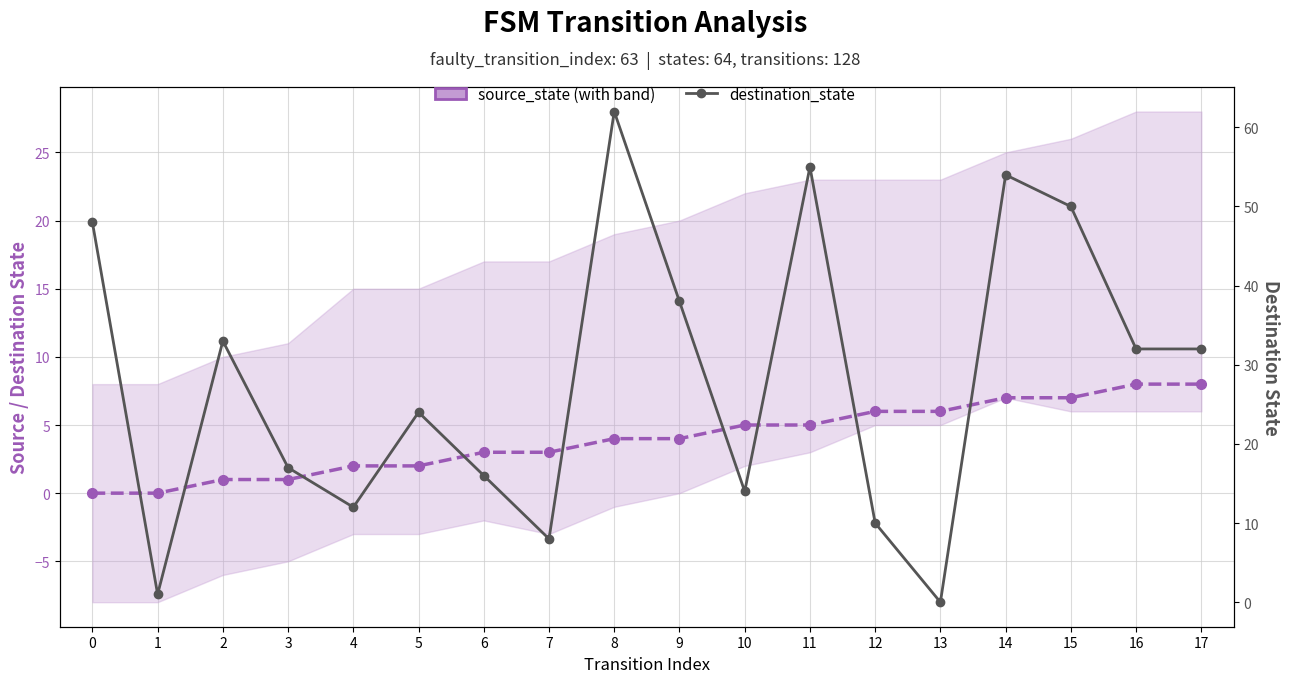

Between which two adjacent categories do destination_state and source_state first intersect?

12 and 13